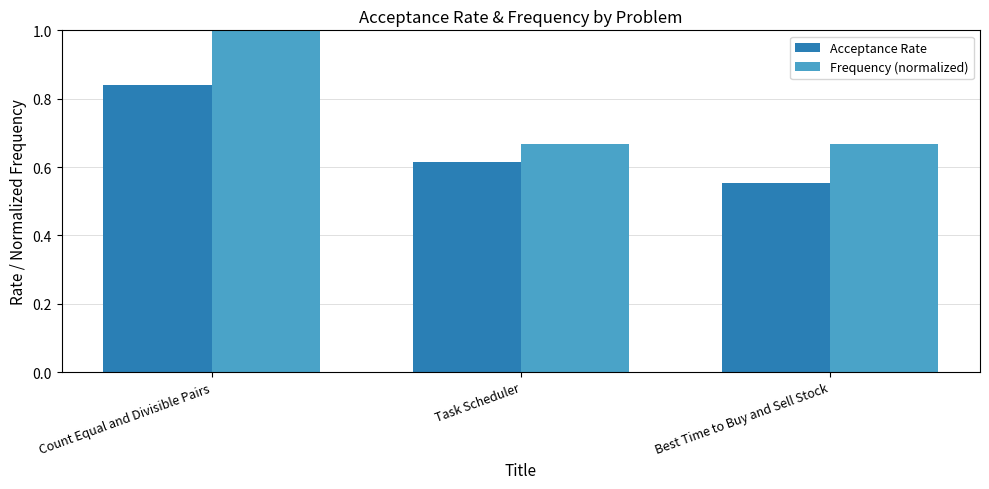

What is the difference between the Frequency (normalized) values at Task Scheduler and Count Equal and Divisible Pairs?

0.3